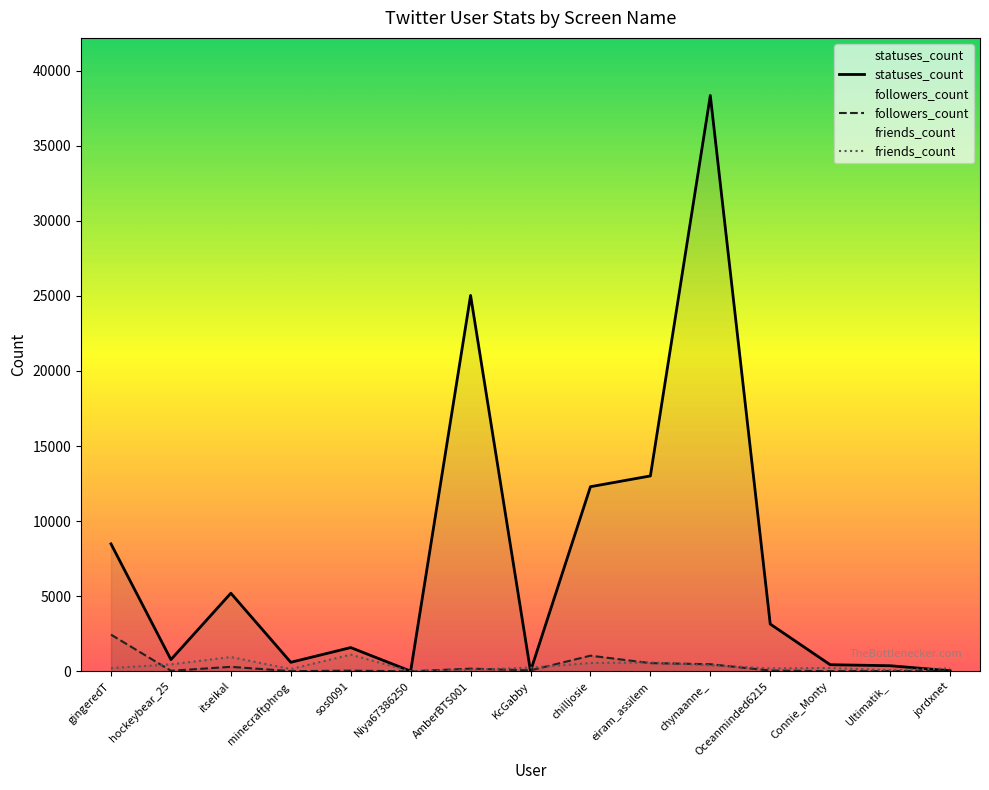

How many lines are shown in the chart?

3